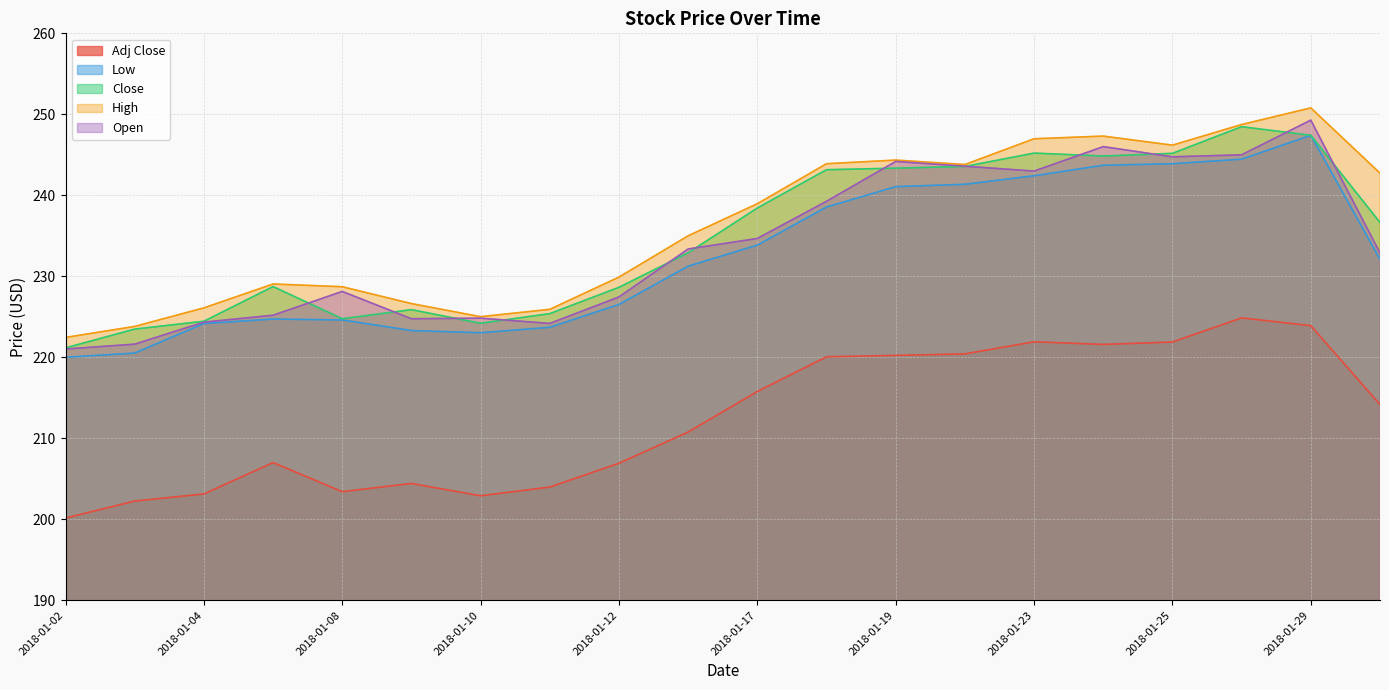

What is the maximum value for Low?

247.4